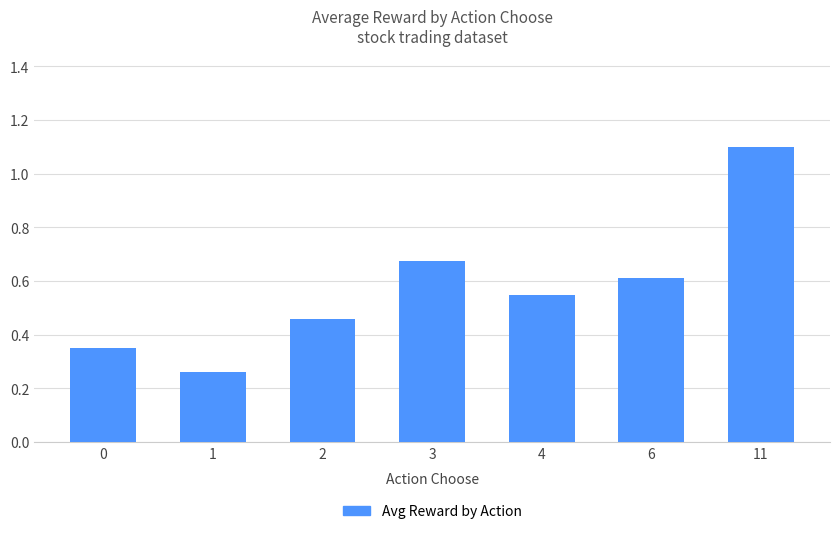

Which has a higher value, 2 or 1?

2